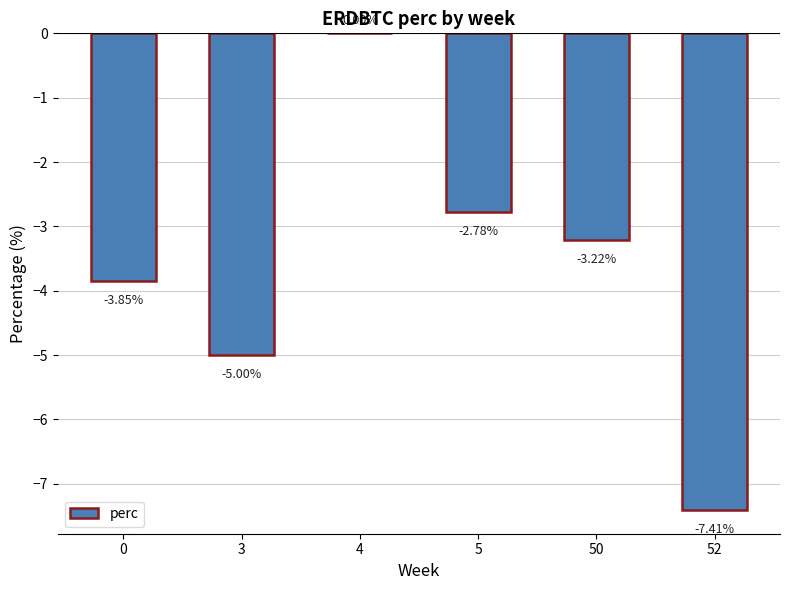

What is the sum of the values at 5 and 3?

-7.8